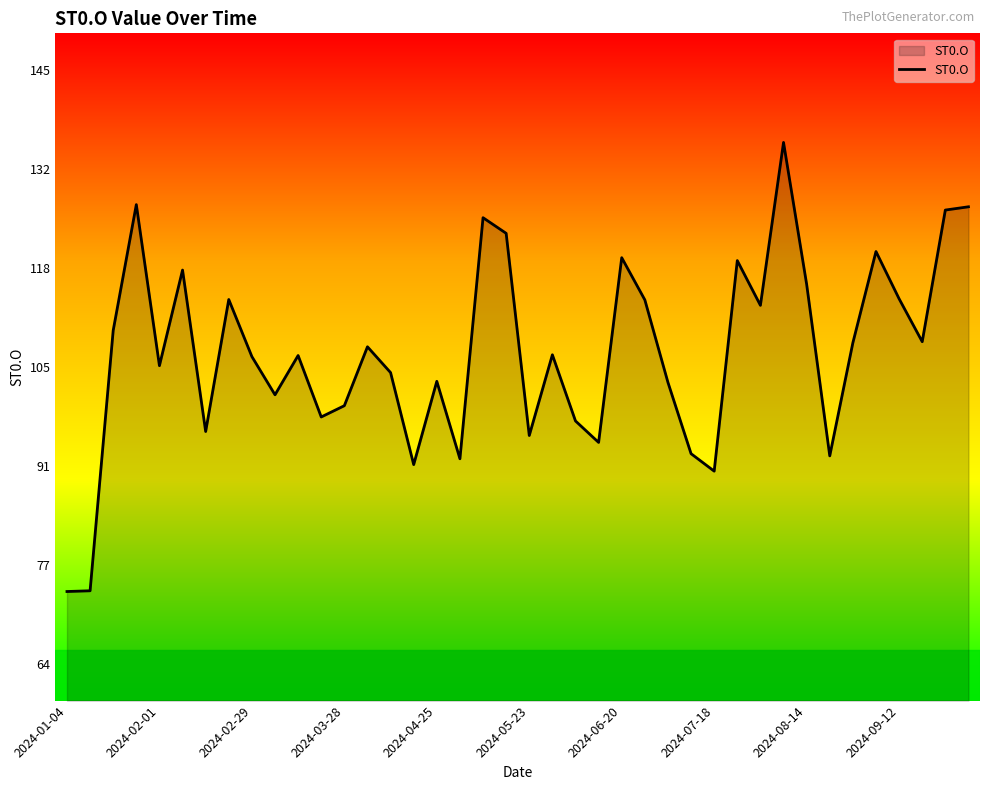

What is the minimum value shown in the chart?

73.7